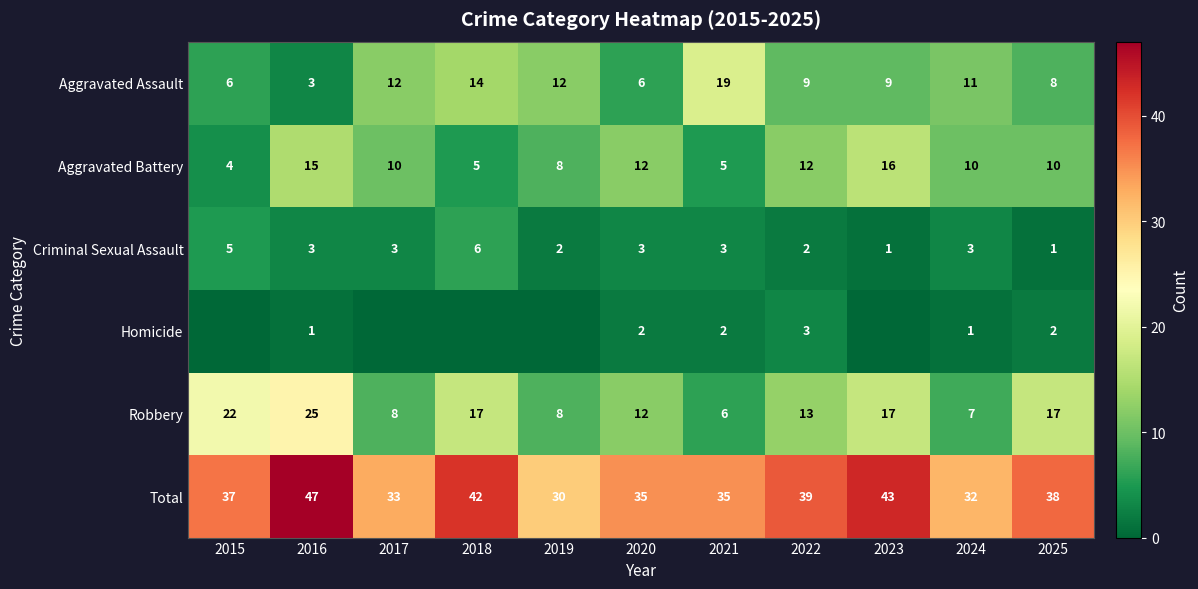

True or false: Criminal Sexual Assault has a value of 3 at 2016.

True